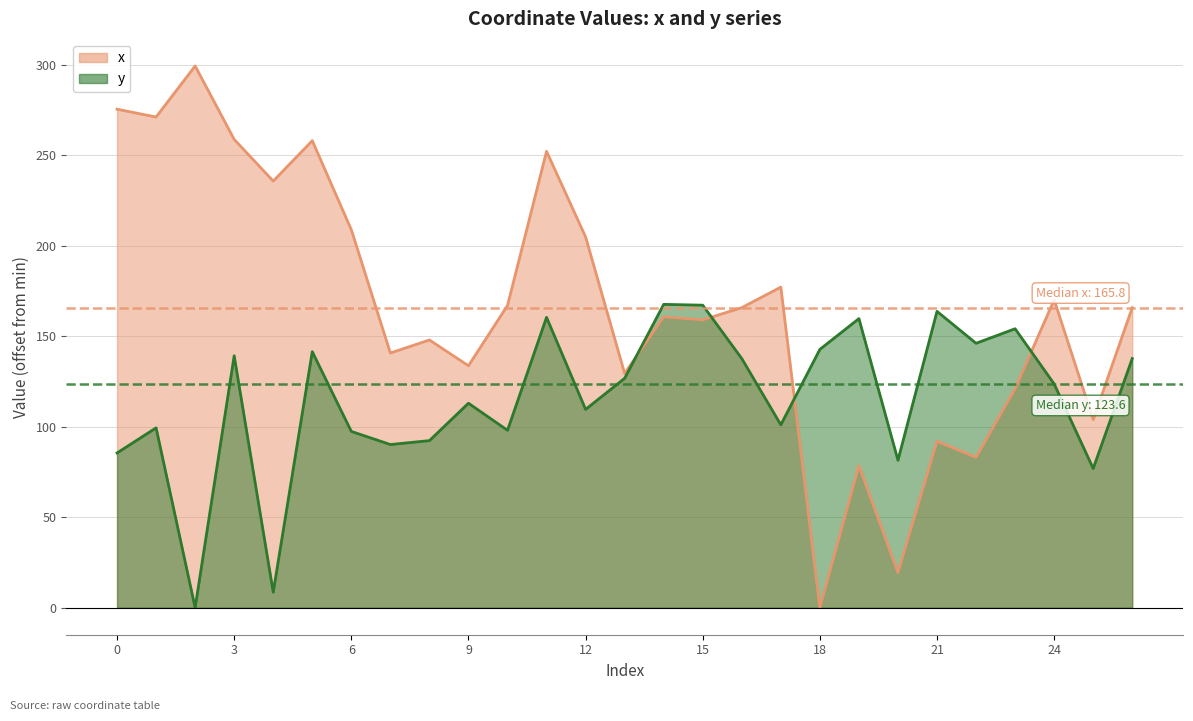

Reading right to left, what are all the values shown in this chart?

x: 26=165.8	25=103.9	24=170.1	23=121.0	22=83.1	21=92.0	20=19.4	19=78.5	18=0.0	17=177.1	16=165.8	15=159.0	14=160.7	13=129.4	12=204.8	11=252.1	10=167.0	9=133.7	8=147.9	7=140.7	6=208.8	5=258.1	4=235.7	3=258.7	2=299.3	1=271.1	0=275.4
y: 26=137.6	25=76.9	24=123.6	23=154.1	22=146.1	21=163.7	20=81.5	19=159.7	18=142.7	17=101.0	16=137.6	15=167.1	14=167.6	13=126.7	12=109.6	11=160.4	10=98.0	9=113.0	8=92.3	7=90.1	6=97.4	5=141.4	4=8.5	3=139.2	2=0.0	1=99.3	0=85.5